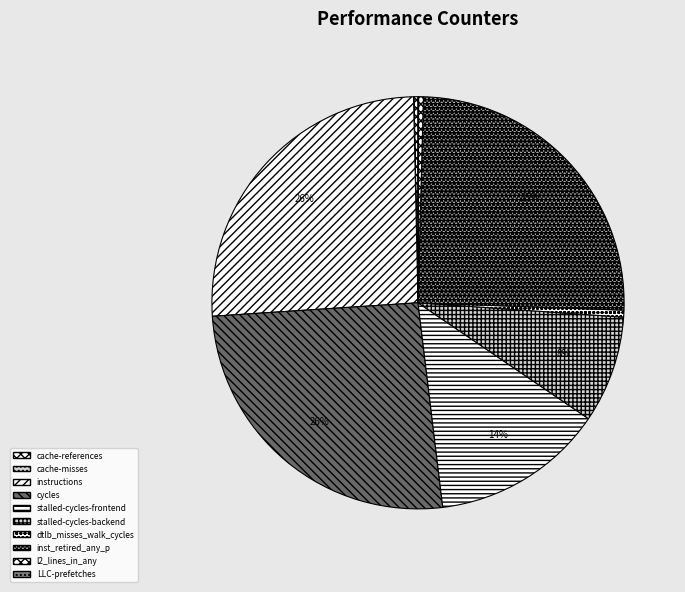

What is the largest slice in the pie chart?

cycles